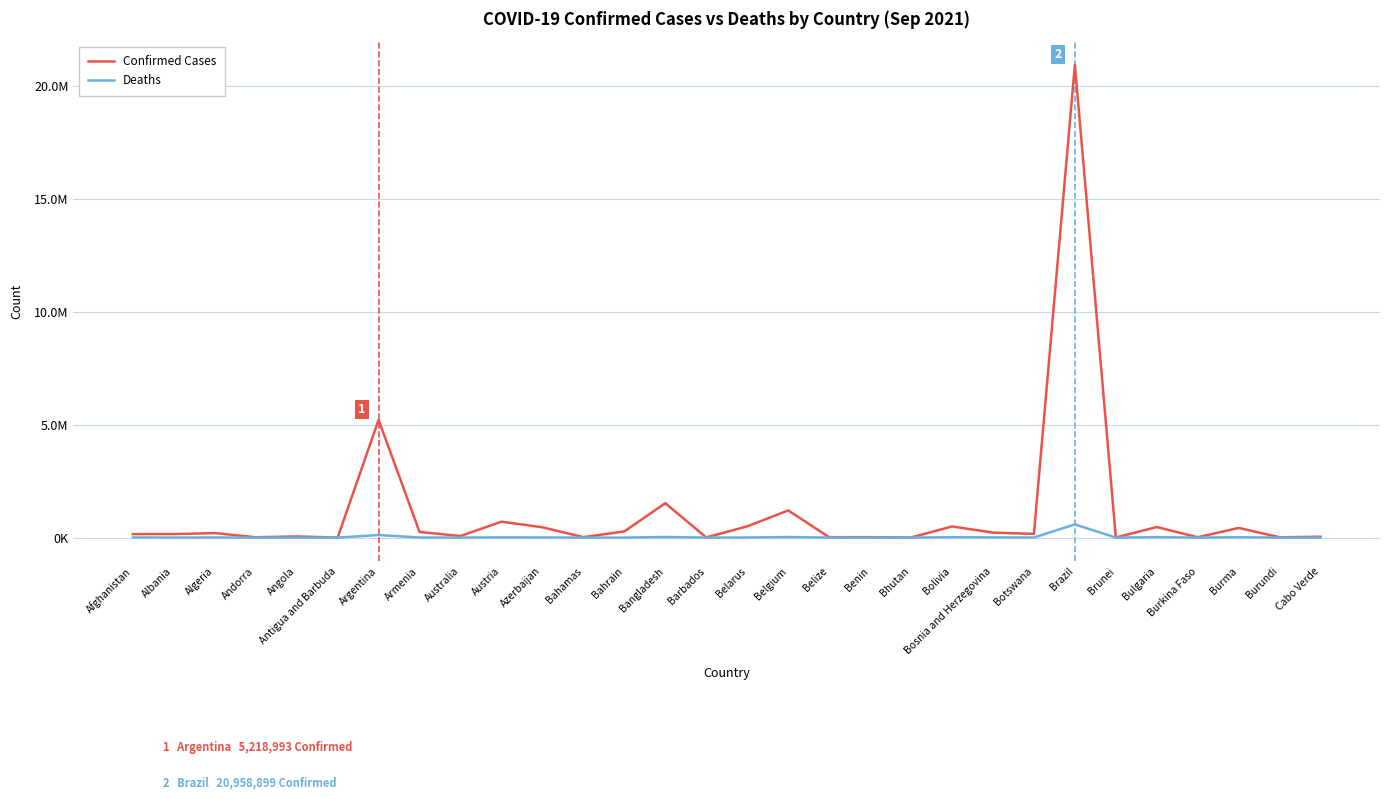

At Antigua and Barbuda, list the series in order from smallest to largest.

Deaths, Confirmed Cases